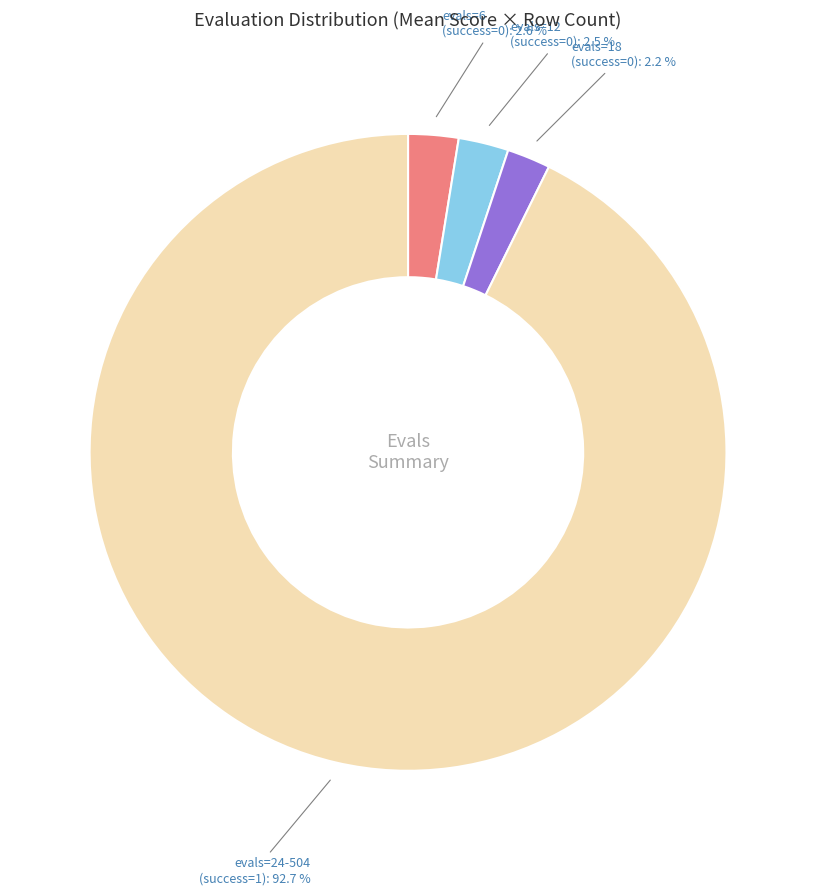

Count the number of slices in the pie.

4